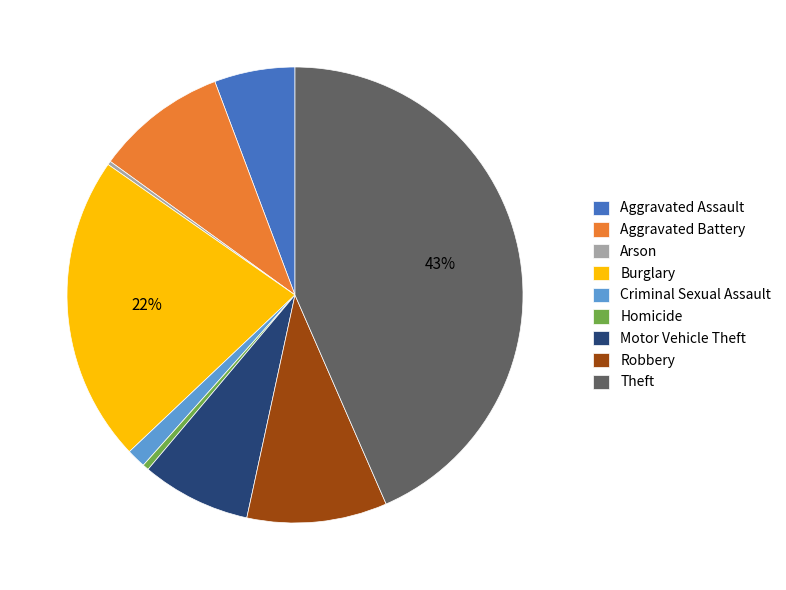

True or false: Motor Vehicle Theft accounts for 8% of the total.

True